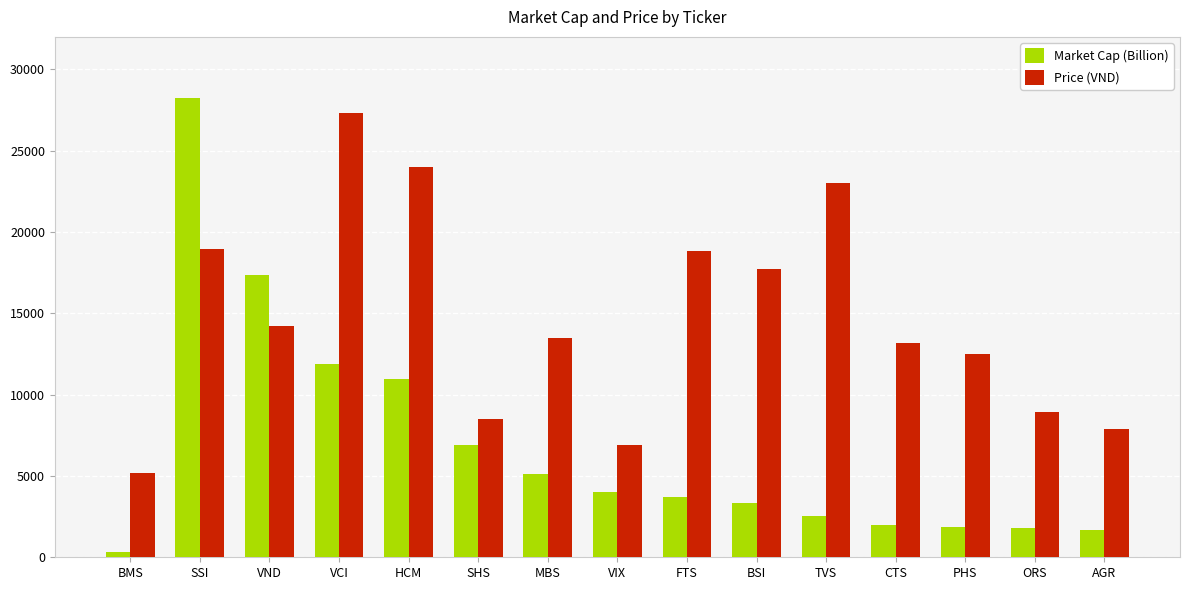

Does the chart contain stacked bars?

No